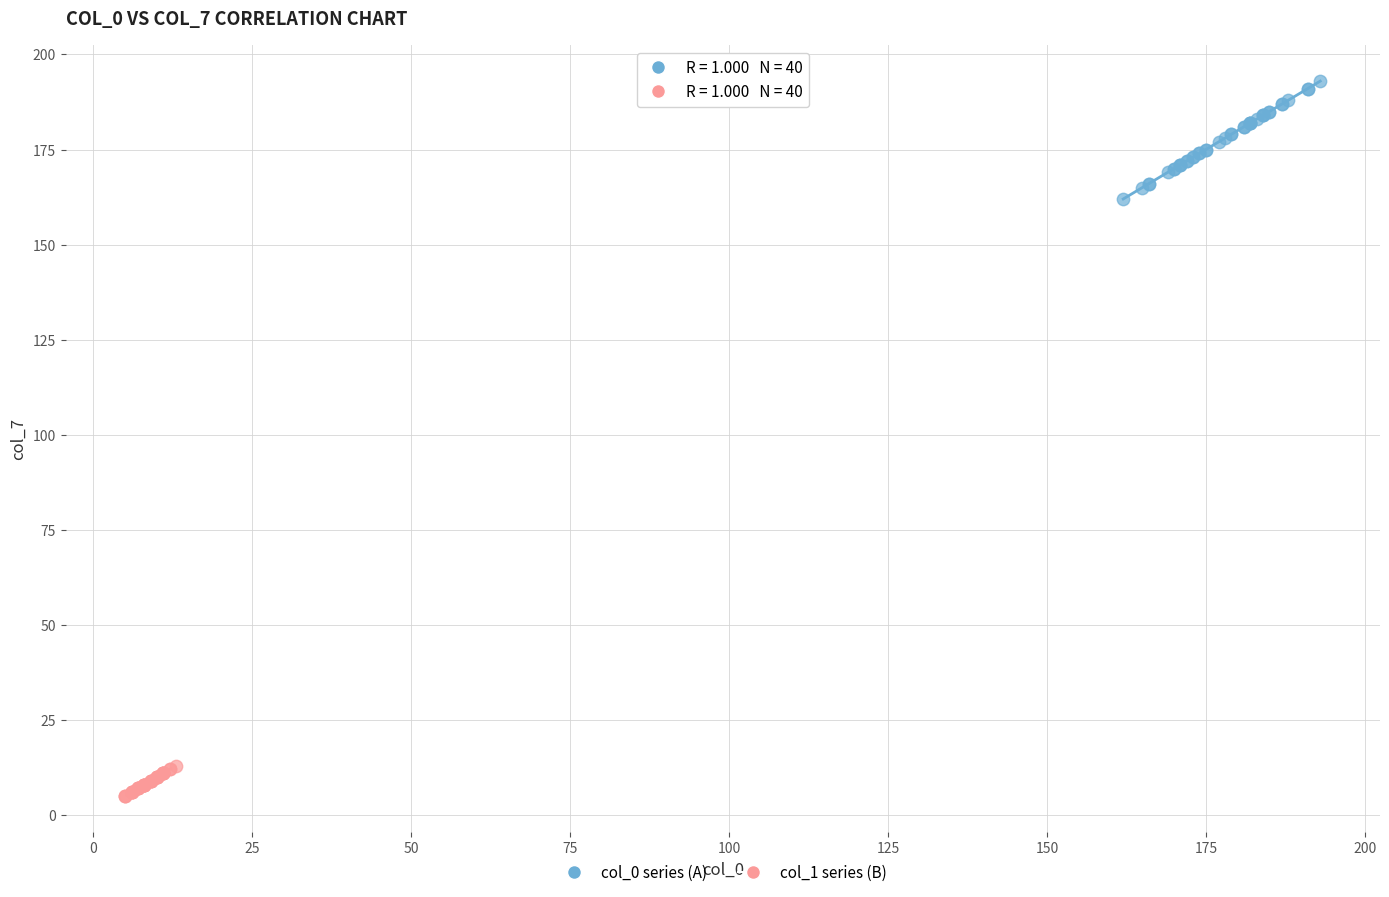

Which series has the largest Y range (max minus min)?

col_0 series (A)